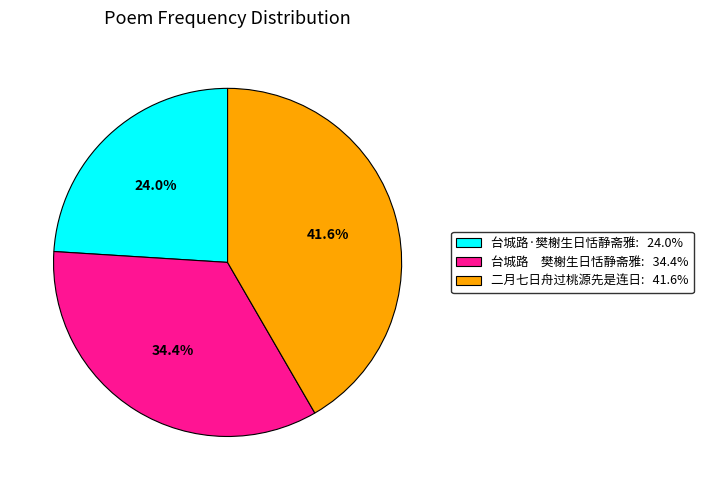

Does any single category account for the majority?

No